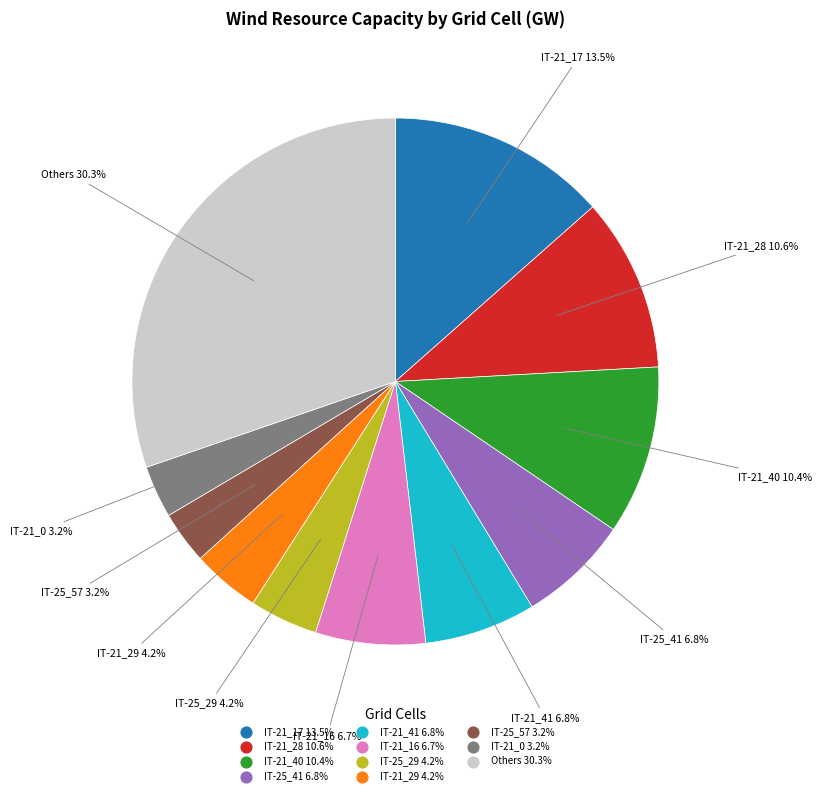

To the nearest percent, what is the average slice percentage?

9%